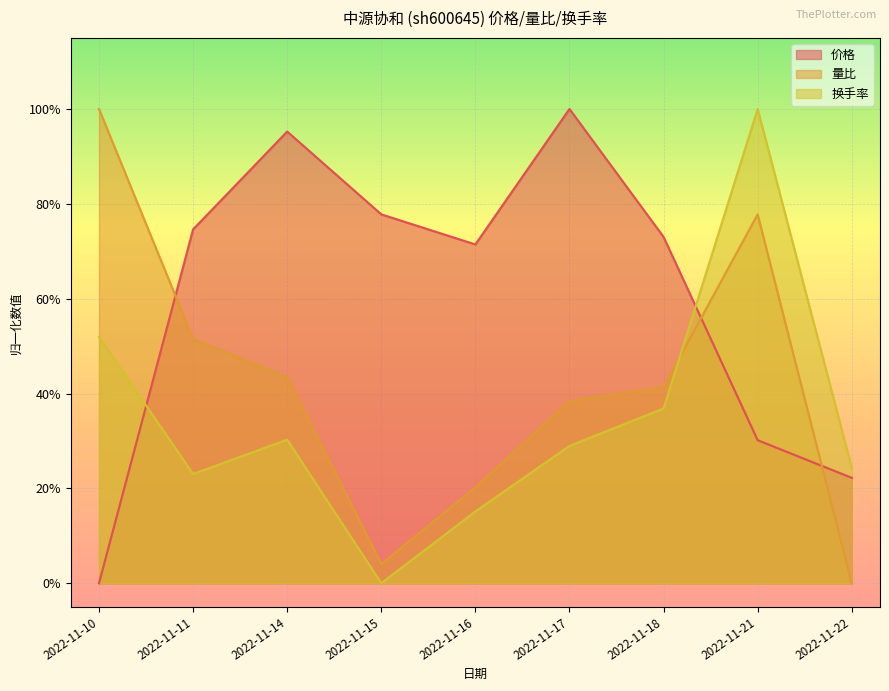

How many lines are shown in the chart?

3